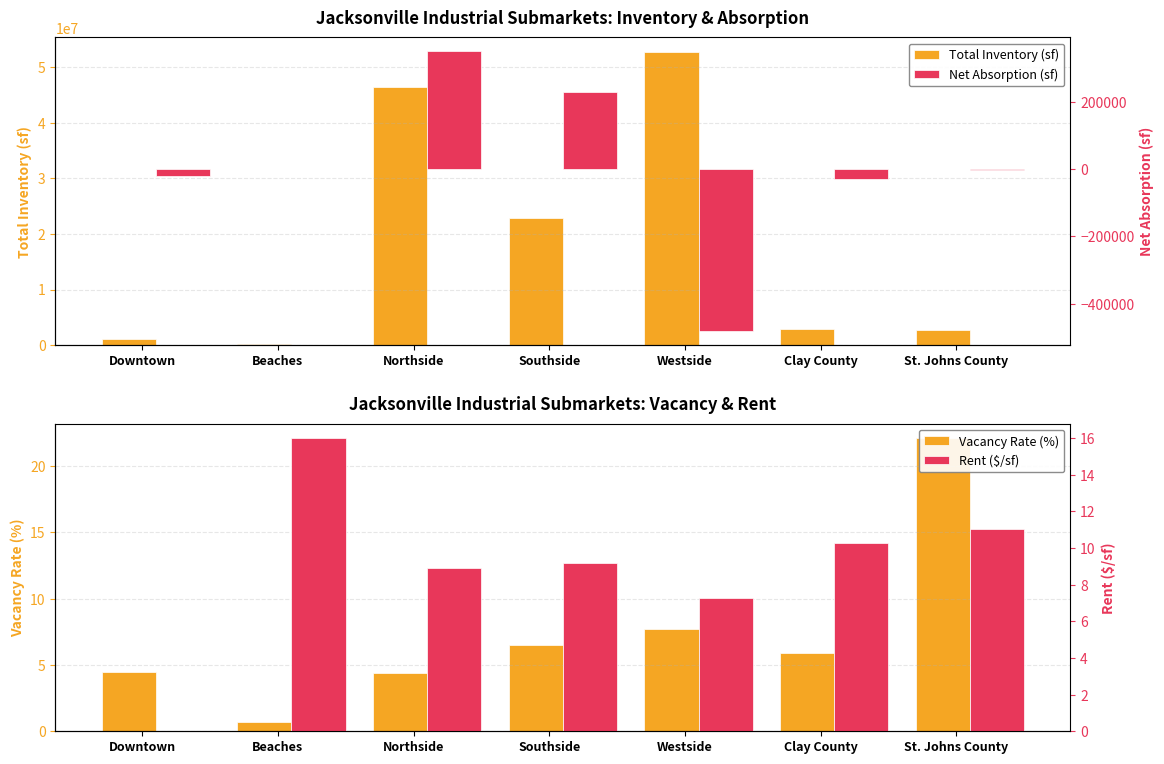

What is the total value across all series at Westside?

52179247.0